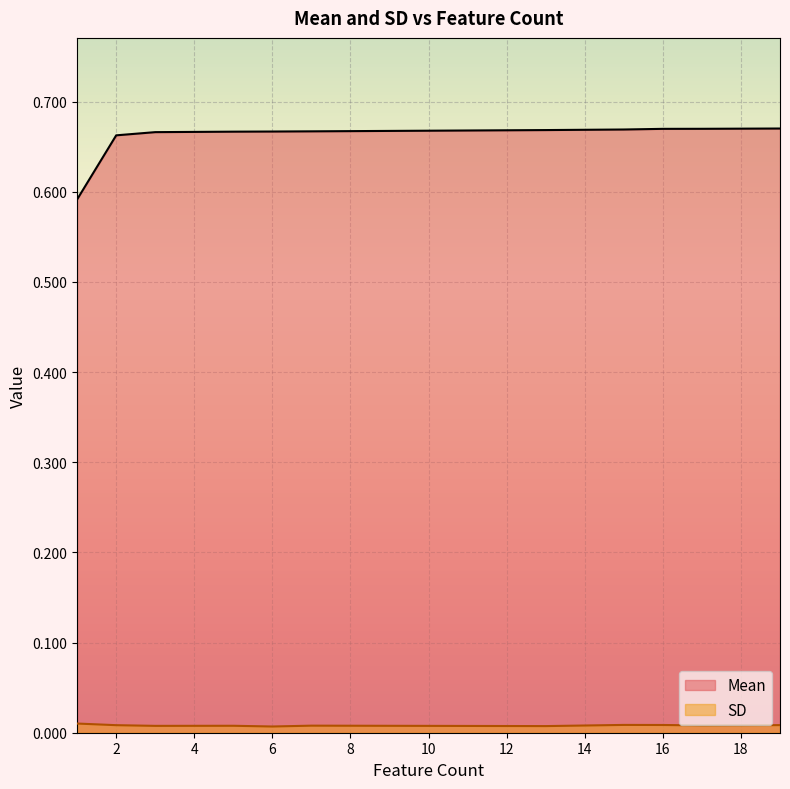

True or false: Mean and SD cross at least once.

False